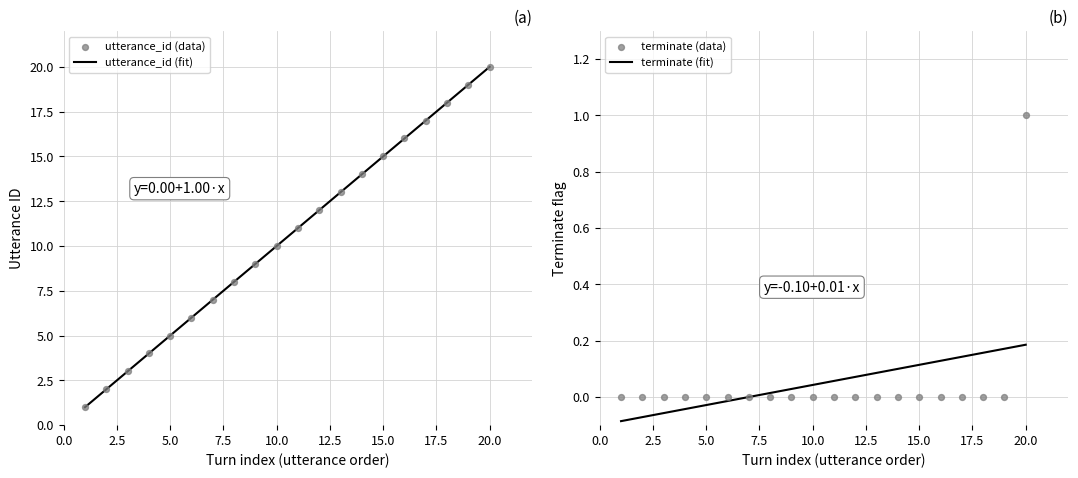

Which series has the largest total across all categories?

utterance_id